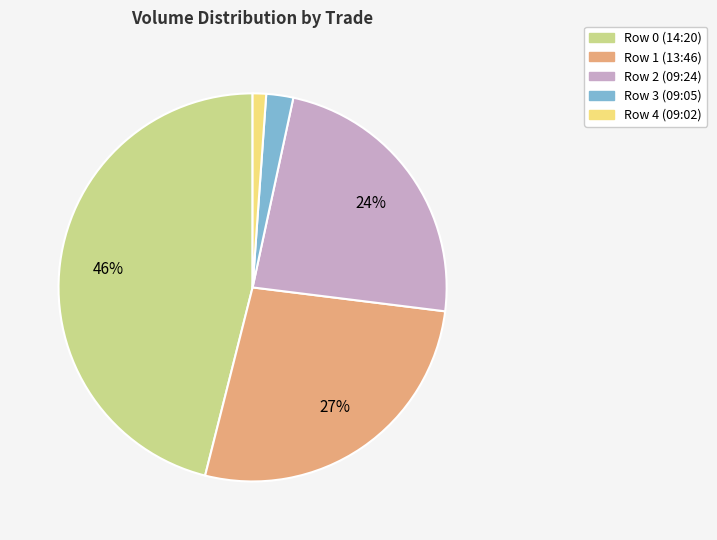

To the nearest percent, what is the combined percentage of Row 1 (13:46) and Row 2 (09:24)?

51%